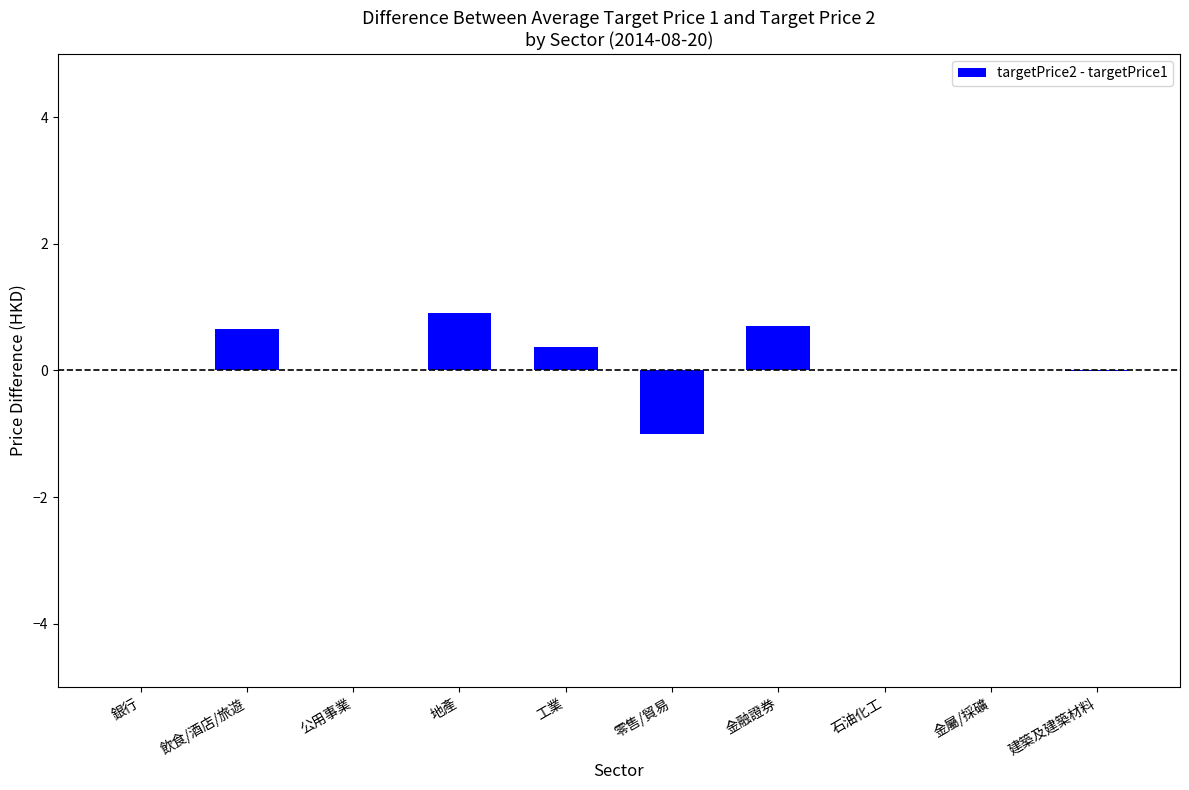

Are the bars grouped side by side (vs. stacked)?

No